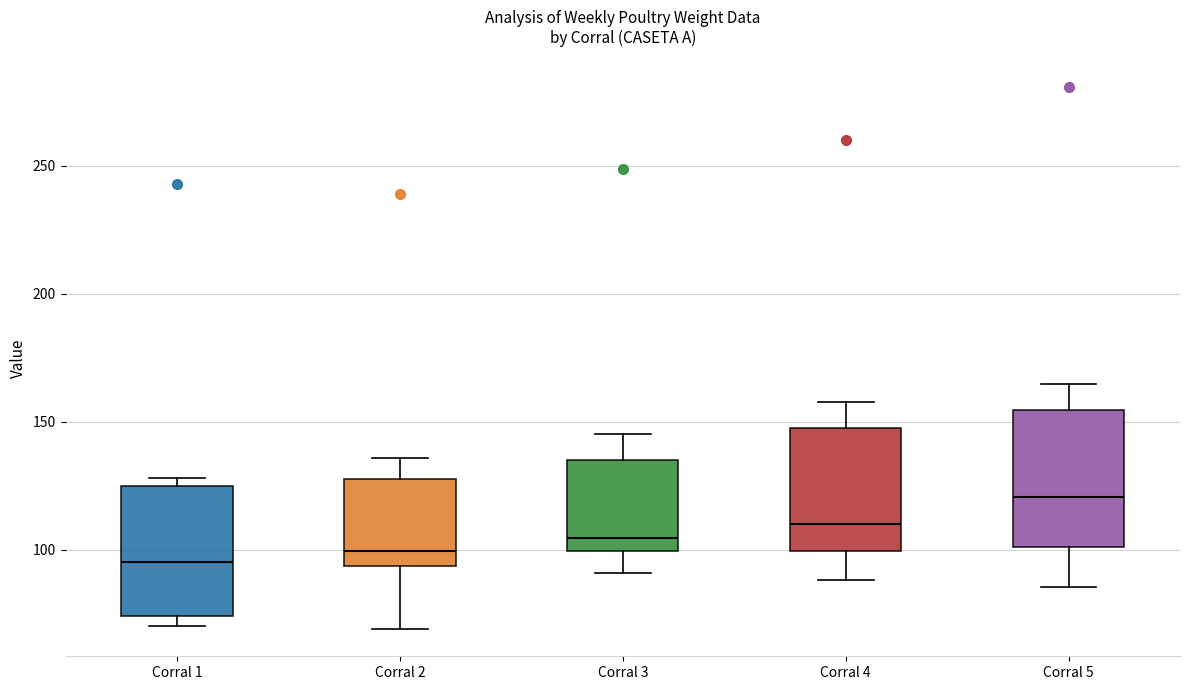

Reading left to right, transcribe this box plot: for each box, give where its median line is, the range the box spans, and where its two whiskers end, as read against the y-axis. The values are not printed on the chart, so give them approximately, as read against the axis.

Corral 1: median 95, box 75 to 125, whiskers 70 to 130
Corral 2: median 100, box 95 to 130, whiskers 70 to 135
Corral 3: median 105, box 100 to 135, whiskers 90 to 145
Corral 4: median 110, box 100 to 150, whiskers 90 to 160
Corral 5: median 120, box 100 to 155, whiskers 85 to 165